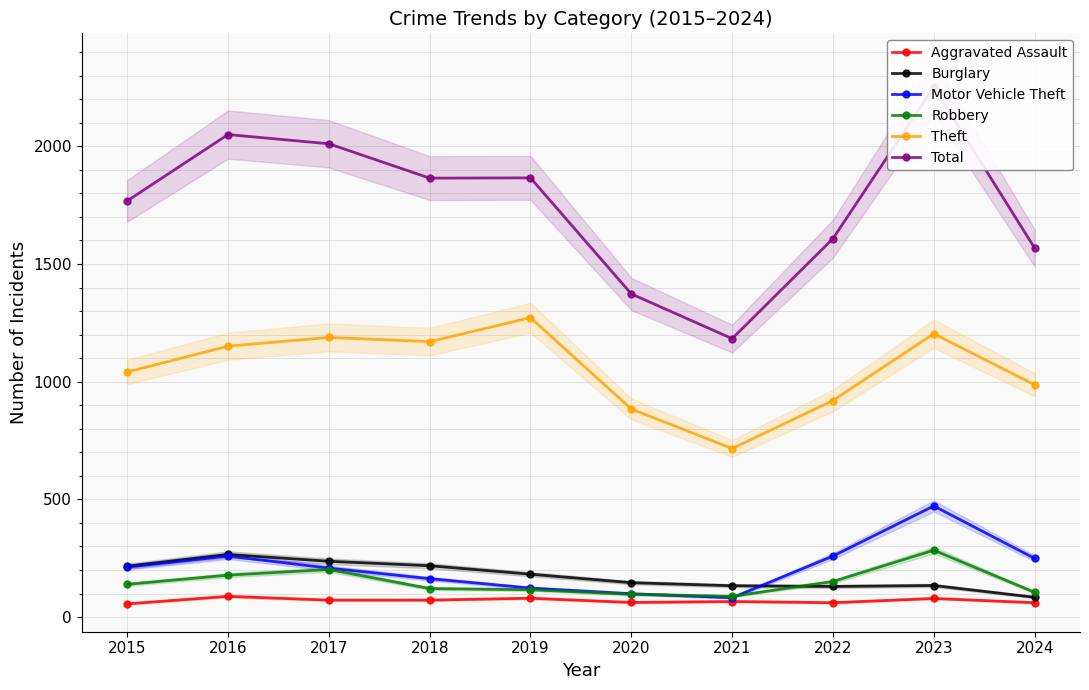

Reading left to right, what are all the values shown in this chart?

Aggravated Assault: 2015=56	2016=88	2017=72	2018=72	2019=80	2020=62	2021=66	2022=61	2023=79	2024=61
Burglary: 2015=216	2016=266	2017=237	2018=218	2019=182	2020=146	2021=133	2022=130	2023=134	2024=84
Motor Vehicle Theft: 2015=212	2016=259	2017=208	2018=163	2019=123	2020=99	2021=82	2022=259	2023=472	2024=249
Robbery: 2015=139	2016=178	2017=202	2018=121	2019=116	2020=97	2021=88	2022=151	2023=284	2024=105
Theft: 2015=1041	2016=1151	2017=1188	2018=1170	2019=1272	2020=884	2021=716	2022=920	2023=1204	2024=987
Total: 2015=1768	2016=2050	2017=2011	2018=1865	2019=1866	2020=1373	2021=1183	2022=1608	2023=2252	2024=1568